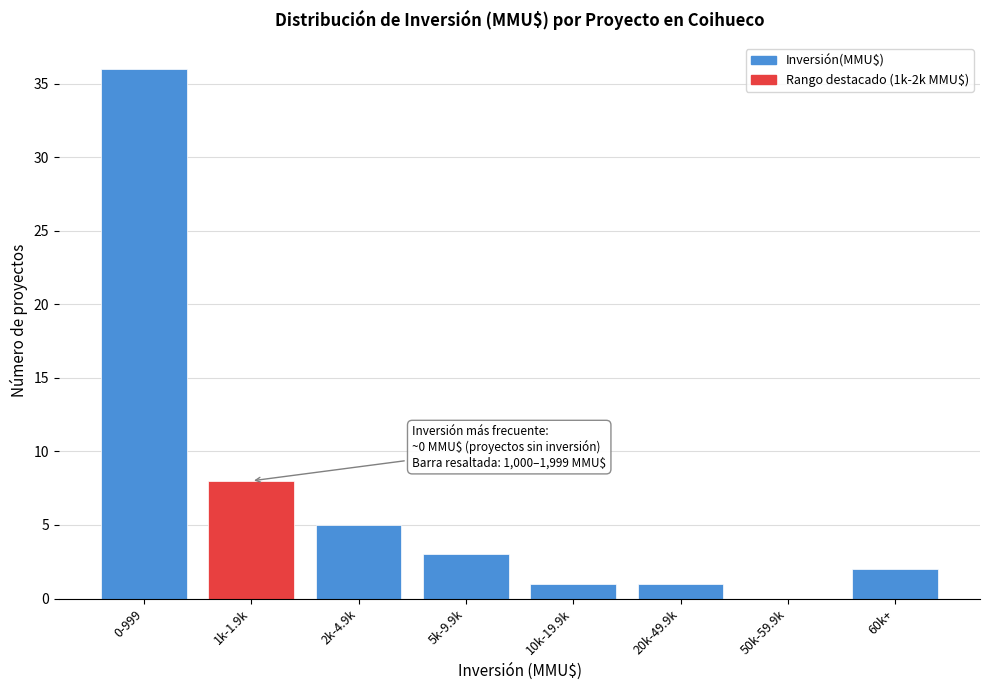

Reading left to right, transcribe all the data shown in this chart.

0-999=36	1k-1.9k=8	2k-4.9k=5	5k-9.9k=3	10k-19.9k=1	20k-49.9k=1	50k-59.9k=0	60k+=2